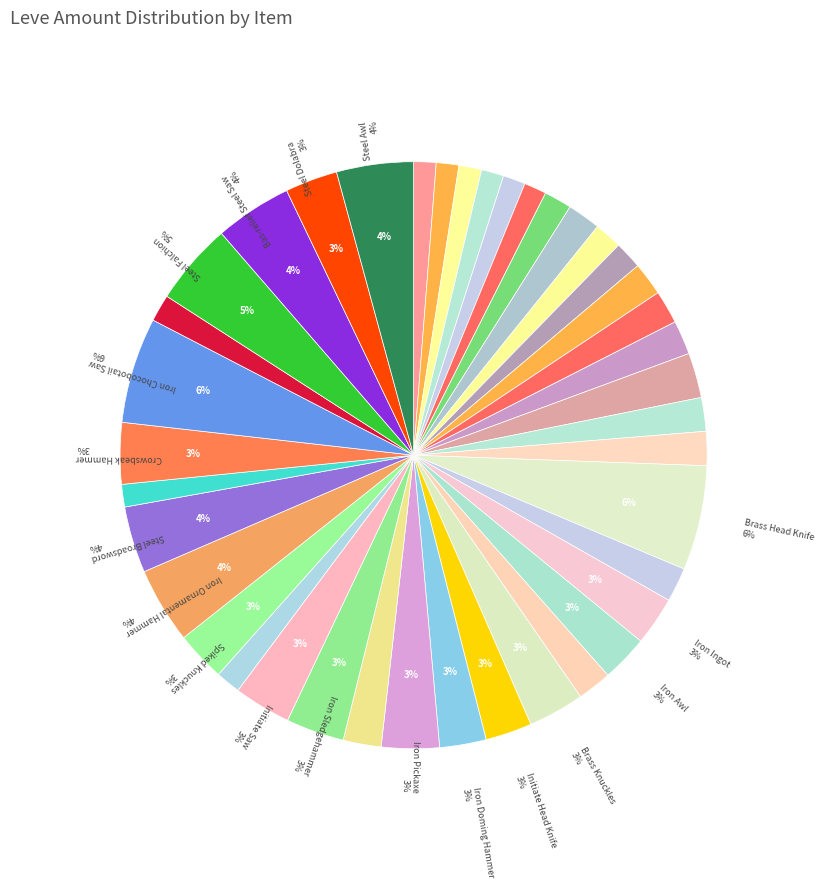

To the nearest percent, what is the difference between the largest and smallest slice percentages?

5%